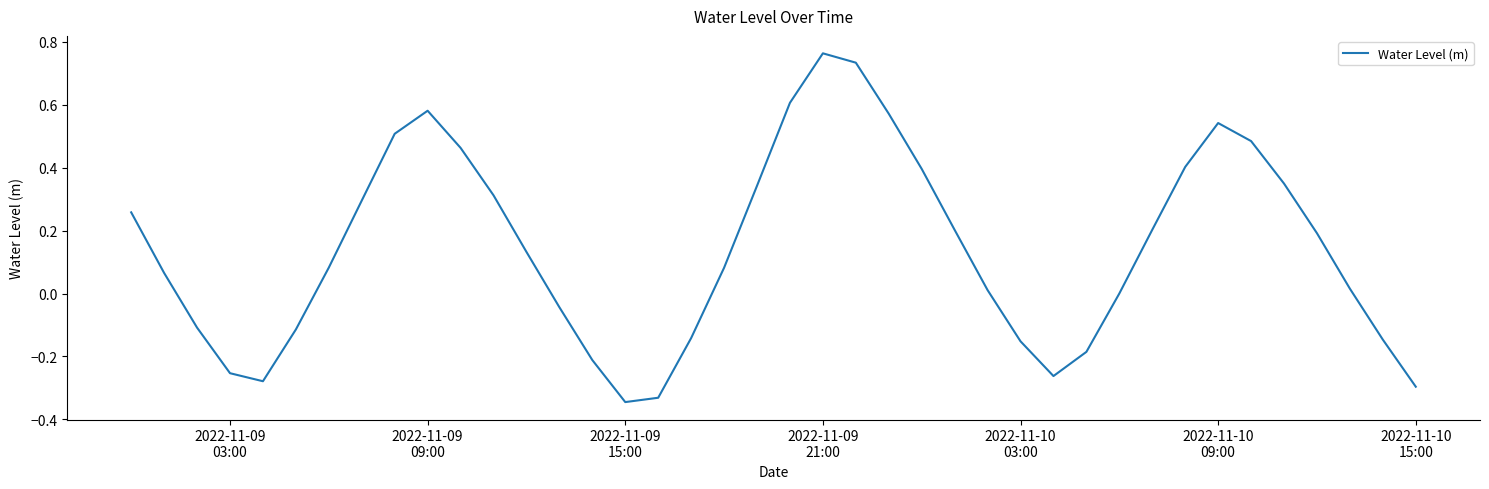

How many interior local peaks (higher than both neighbors) does the data have?

3